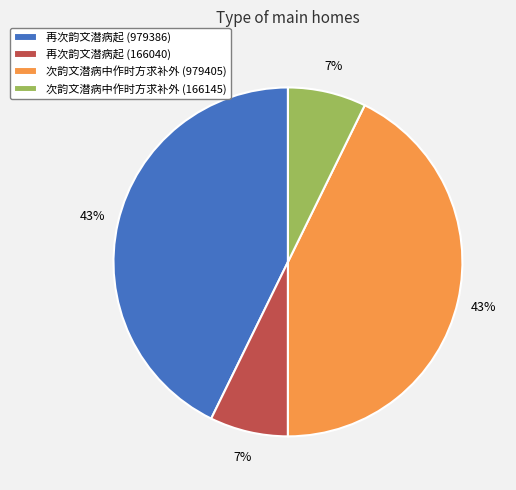

What is the ratio of the value at 再次韵文潜病起 (166040) to the value at 次韵文潜病中作时方求补外 (166145)?

1.0